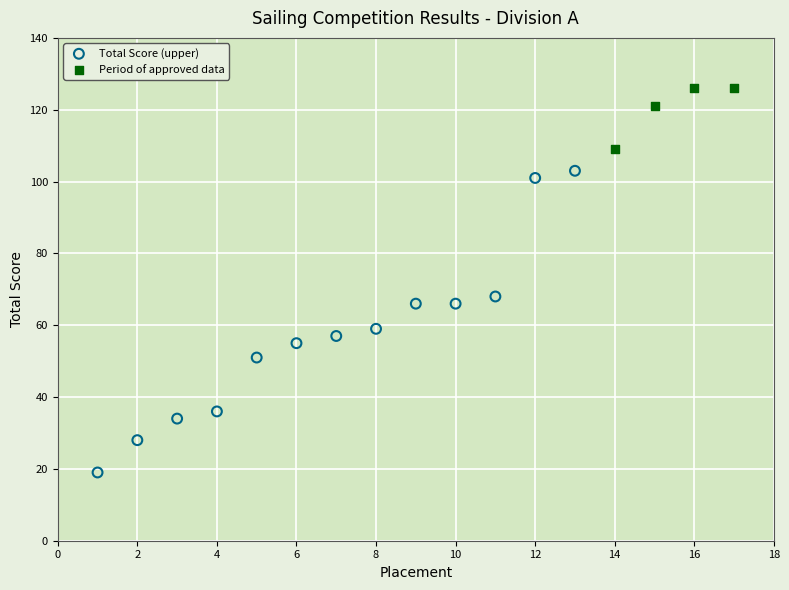

Which series reaches the minimum Y coordinate?

Total Score (upper)